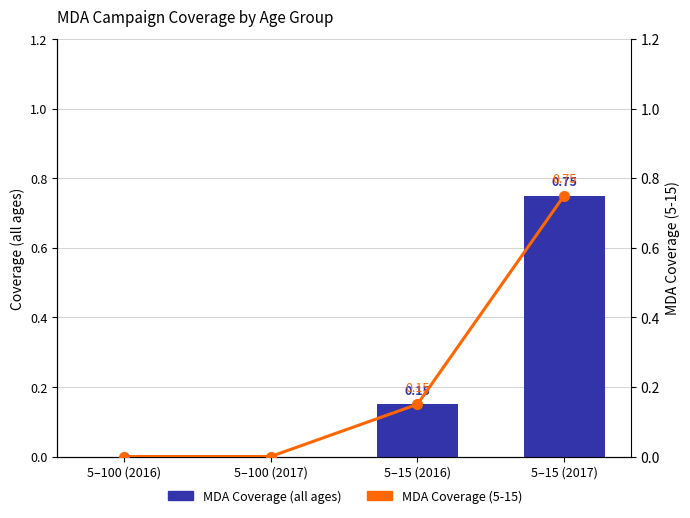

Reading right to left, transcribe all the data shown in this chart.

MDA Coverage (all ages): 5–15 (2017)=0.8	5–15 (2016)=0.1	5–100 (2017)=0.0	5–100 (2016)=0.0
MDA Coverage (5-15): 5–15 (2017)=0.8	5–15 (2016)=0.1	5–100 (2017)=0.0	5–100 (2016)=0.0